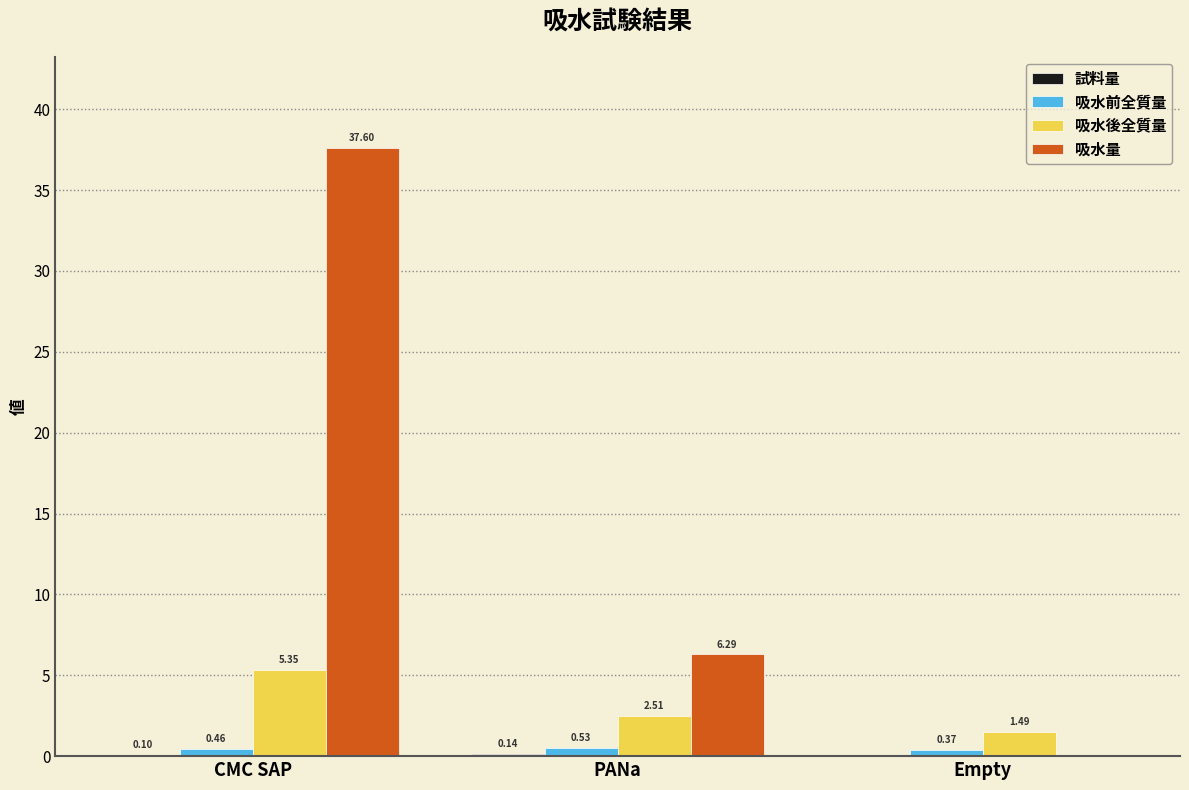

The 吸水量 series shows 37.6 at CMC SAP. True or false?

True